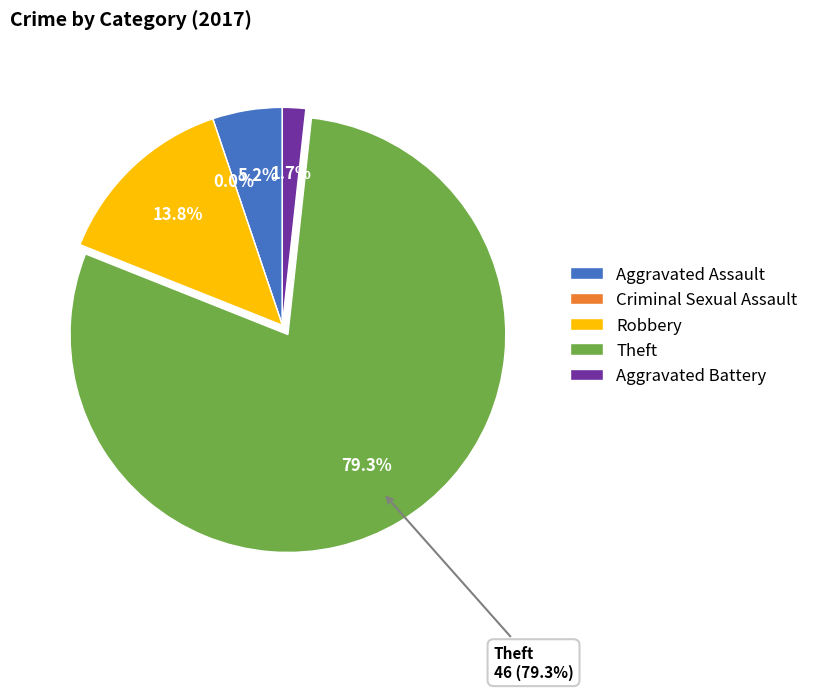

How many segments does this pie chart have?

5